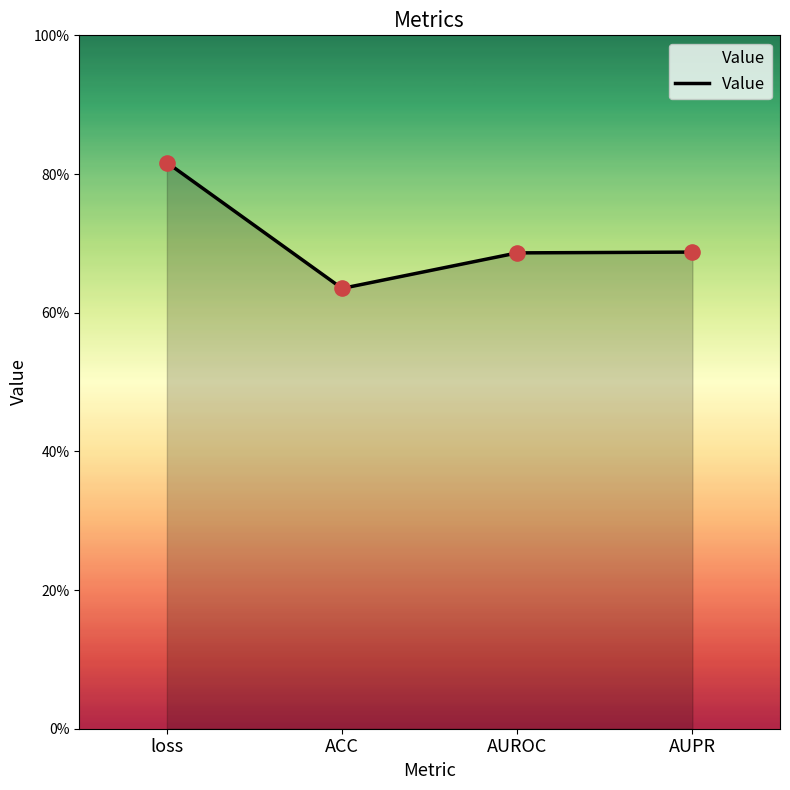

Which has a higher value, loss or AUROC?

loss